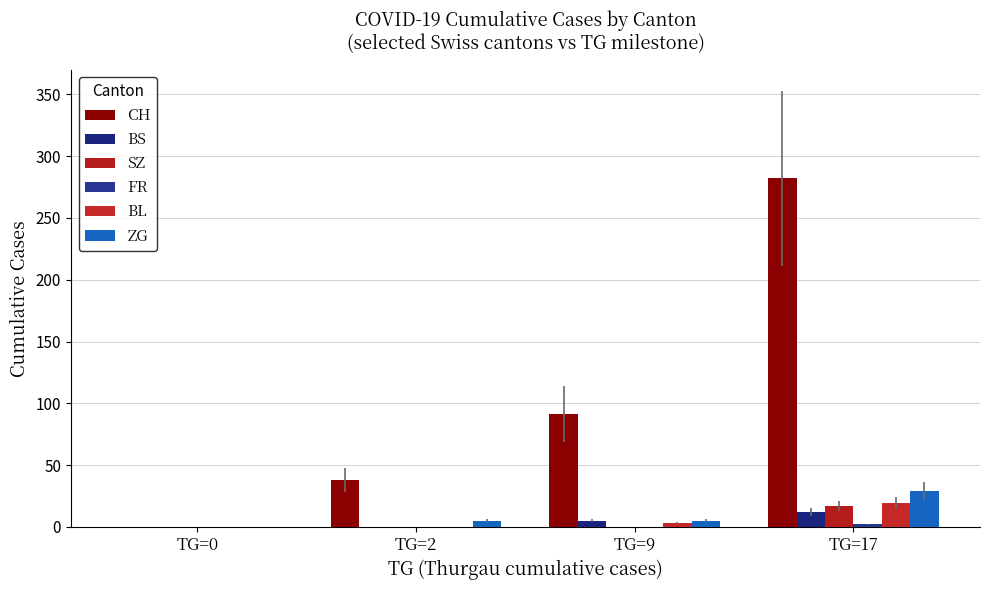

How many groups of bars are there?

4